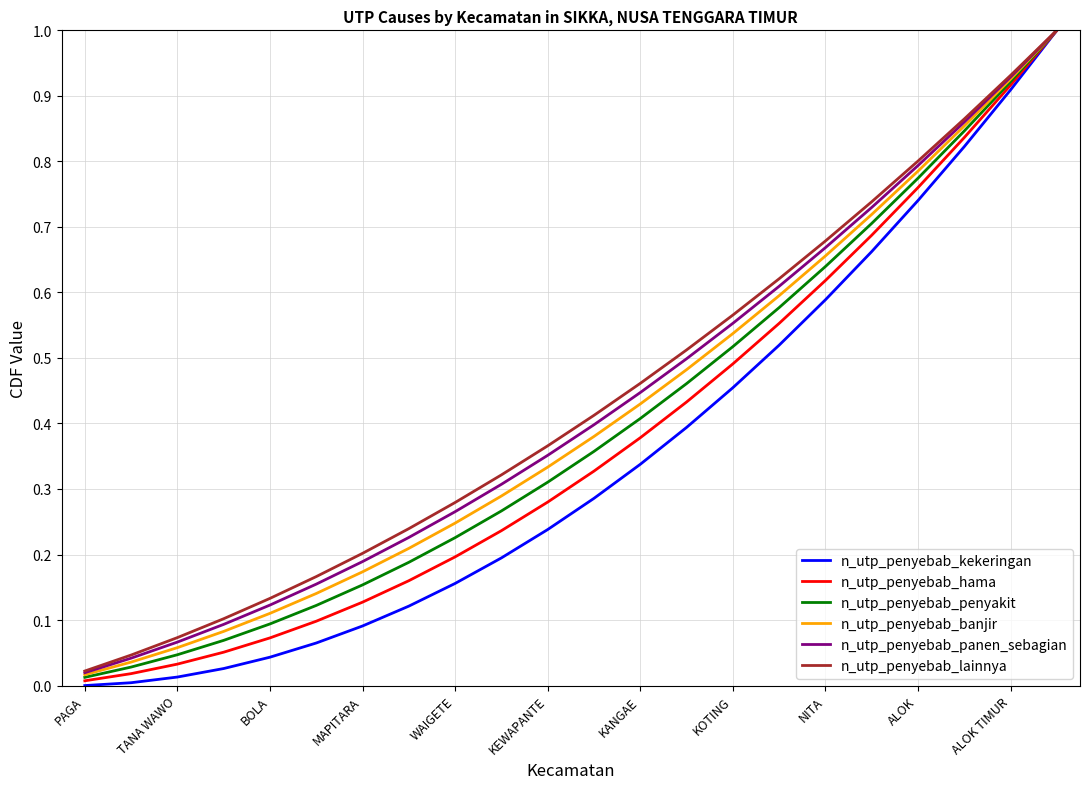

Which series has the largest range (max minus min)?

n_utp_penyebab_kekeringan